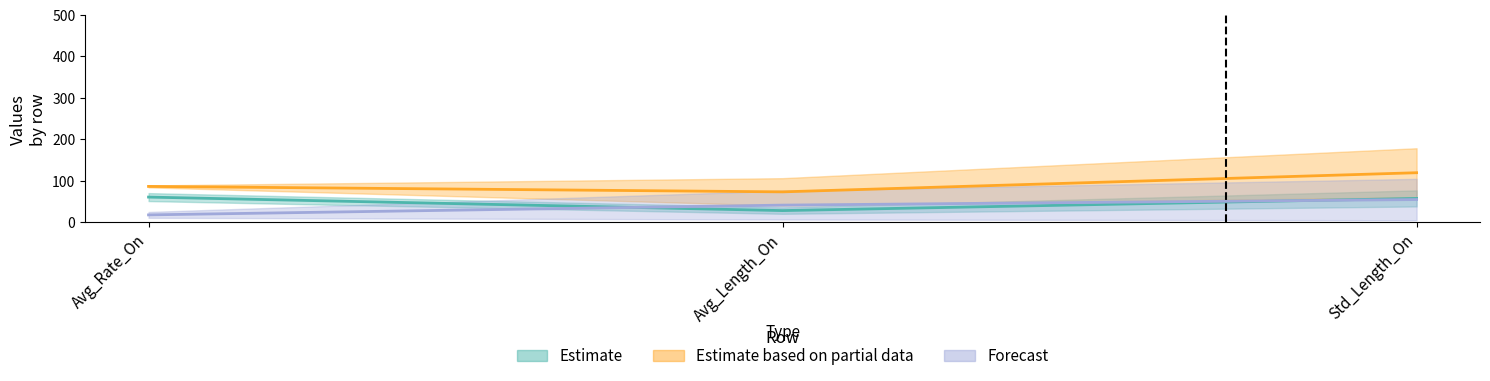

What is the greatest value displayed?

178.6